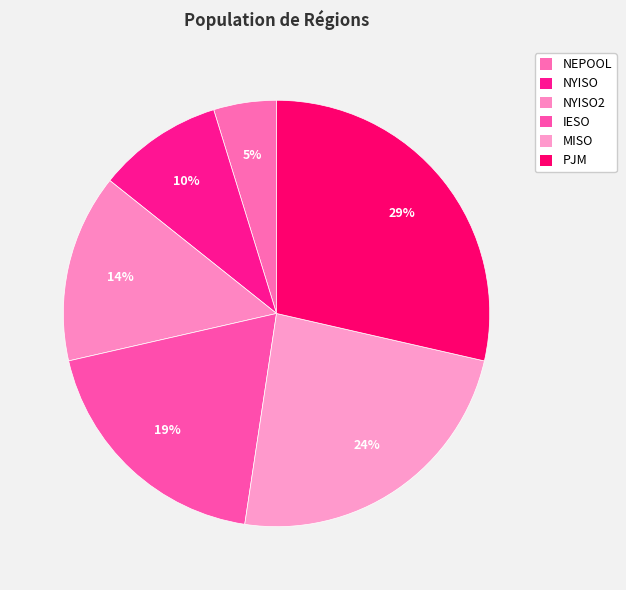

To the nearest percent, what portion does IESO represent?

19%